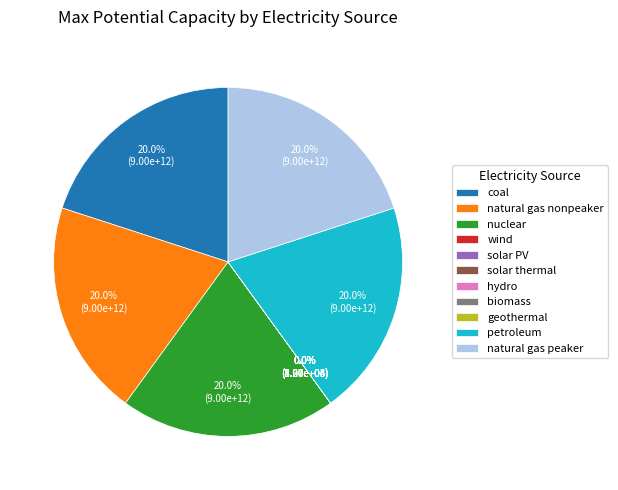

The natural gas peaker slice represents 5% of the pie. True or false?

False